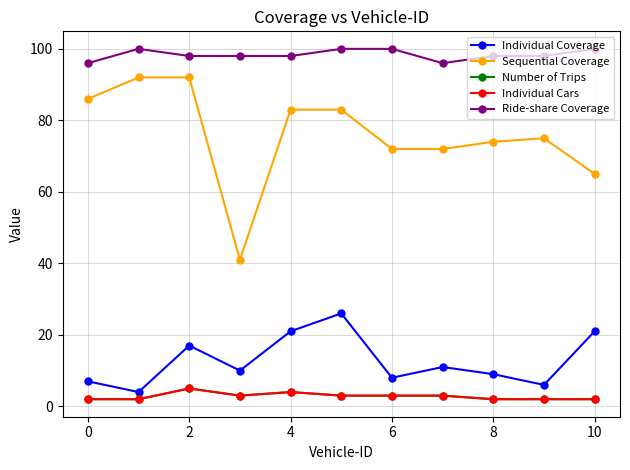

How many lines are shown in the chart?

5